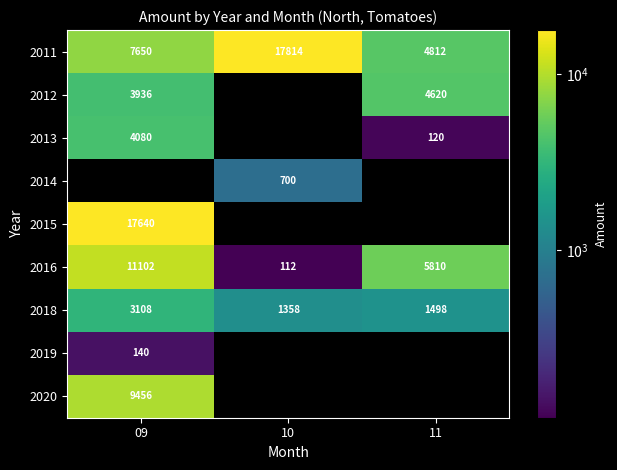

The value of 2011 at 11 is 4812. True or false?

True